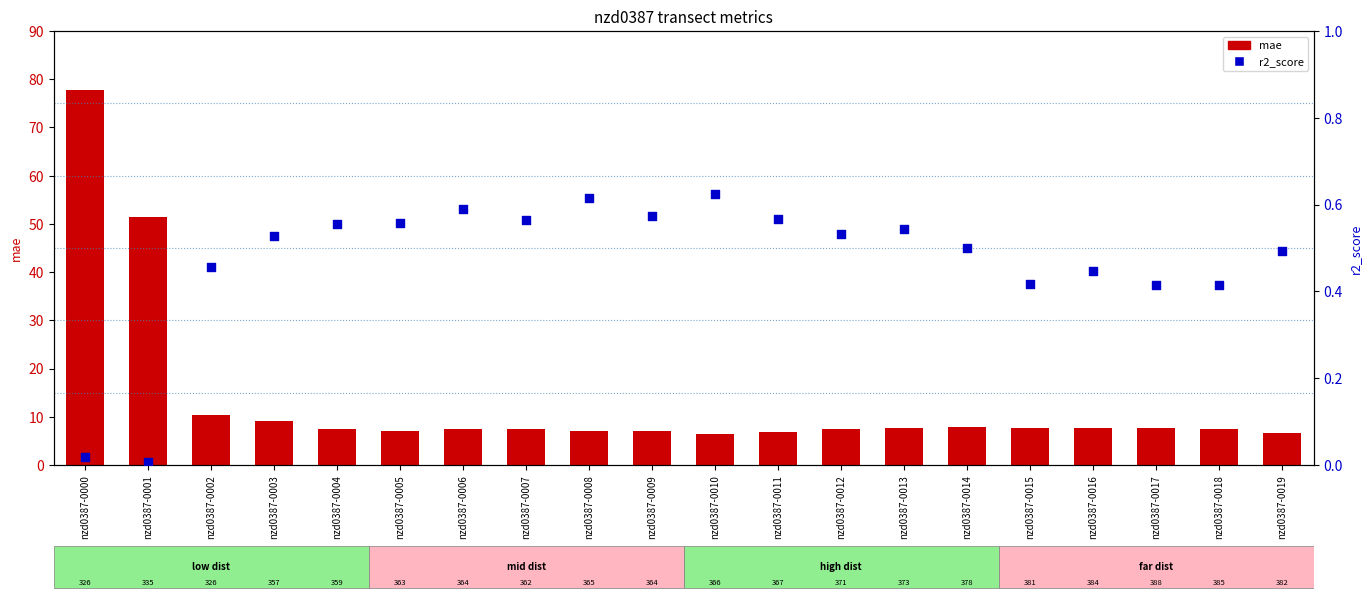

Which series contains the highest Y value?

mae